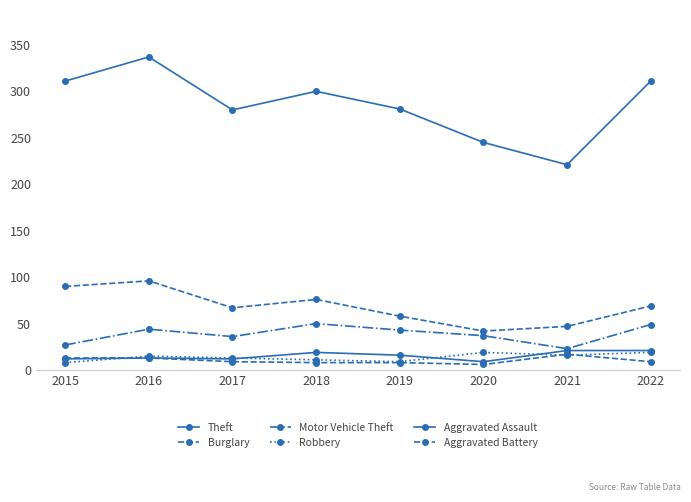

What is the lowest value of the Burglary series?

42